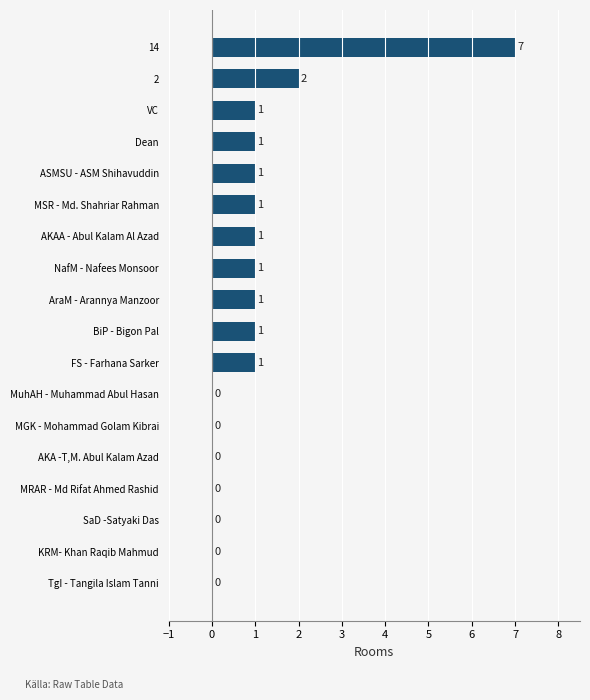

What is the sum of all values?

18